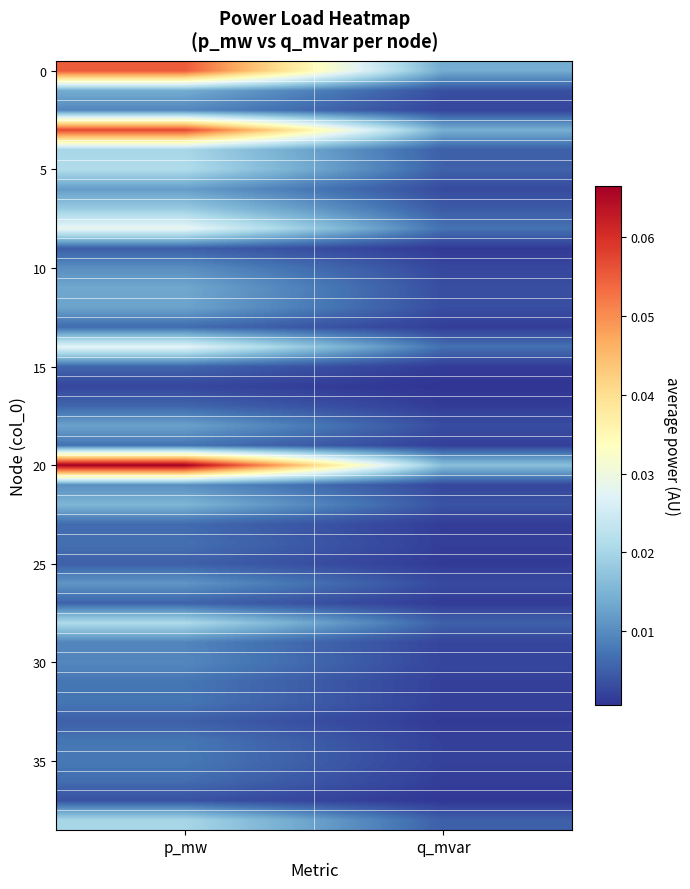

Which series has the largest range (max minus min)?

20